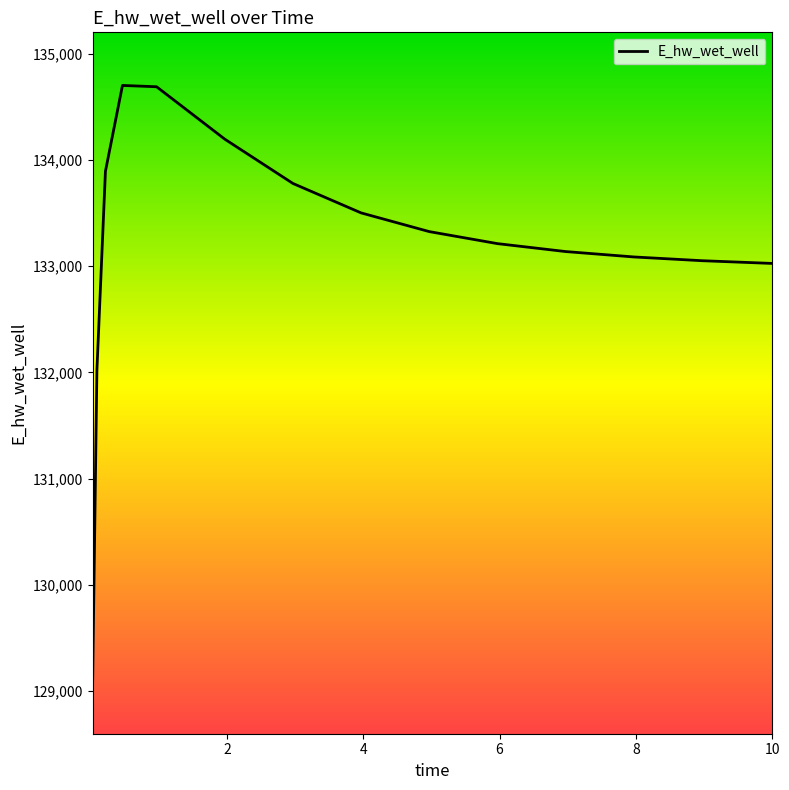

What is the greatest value displayed?

134700.8